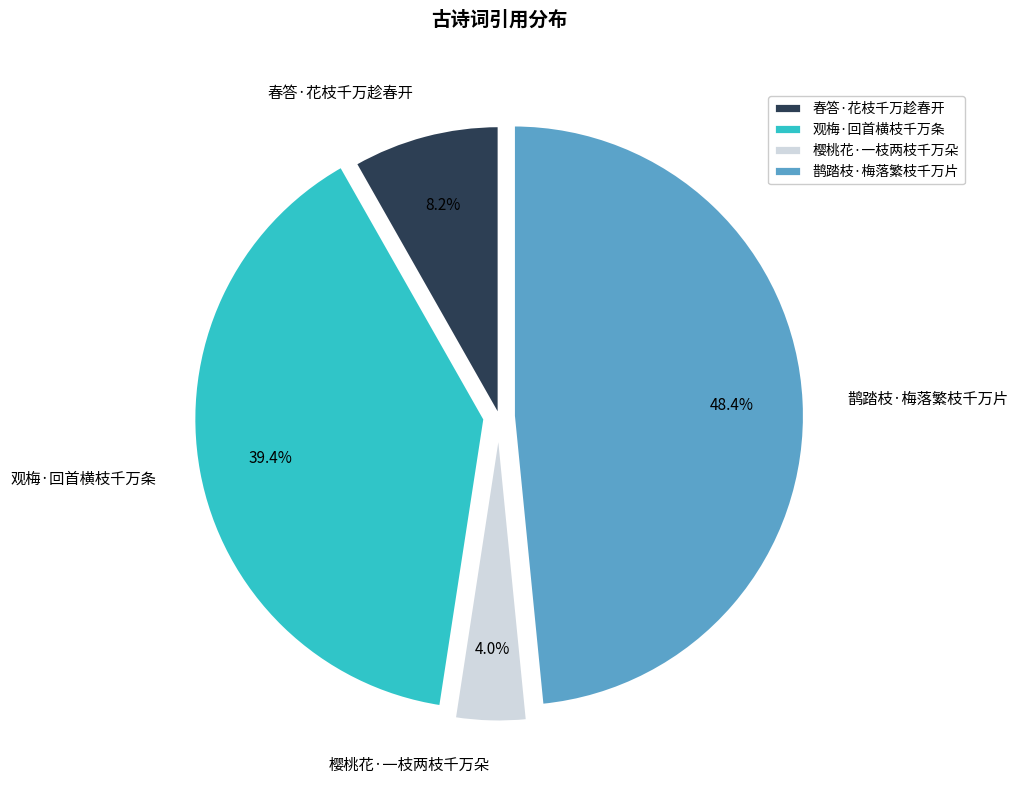

To the nearest percent, what is the difference between the largest and smallest slice percentages?

44%